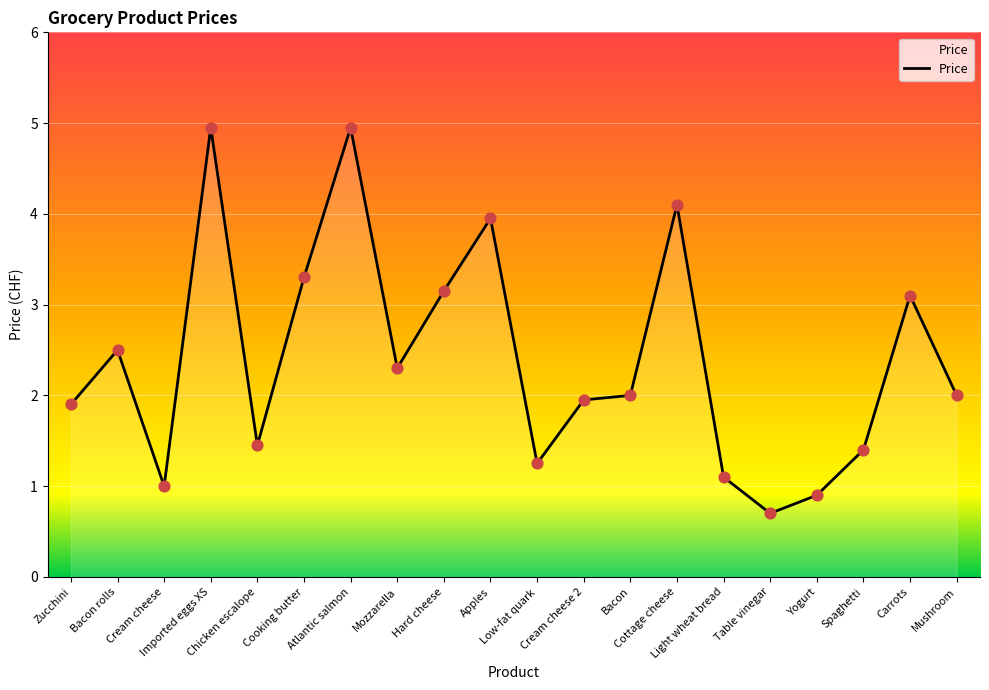

What is the change in value from Bacon to Carrots?

+1.1